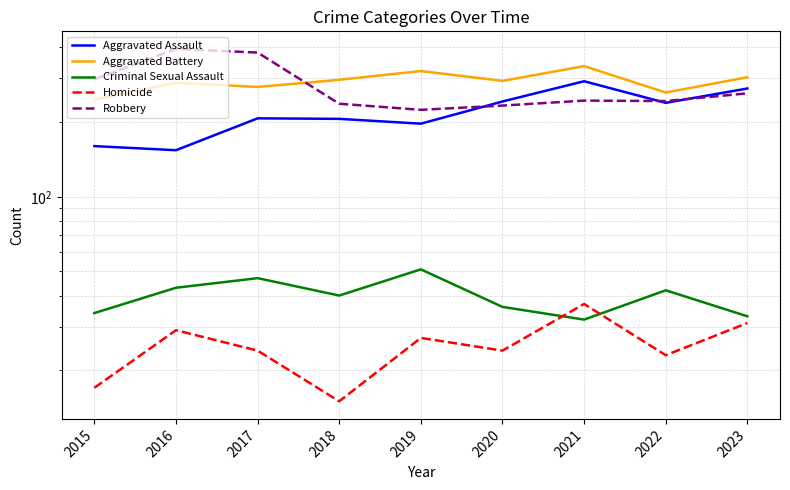

What is the spread (max minus min) of values at 2017?

357